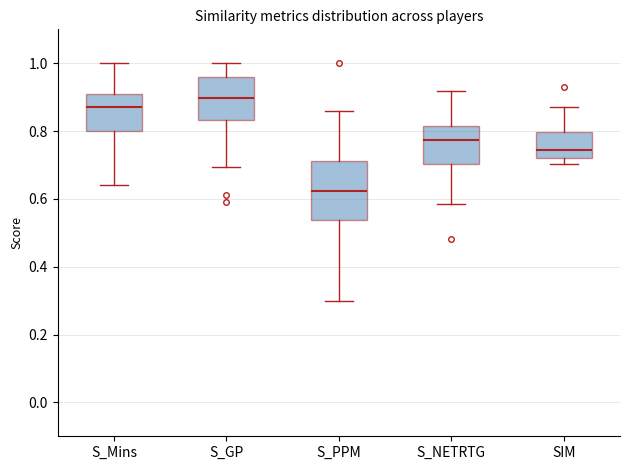

Where is the lower edge of the box for S_GP on the y-axis? The values are not printed on the chart, so give them approximately, as read against the axis.

0.84